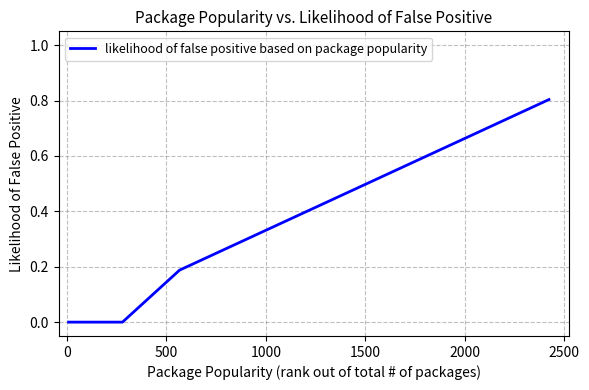

How many lines are shown in the chart?

1